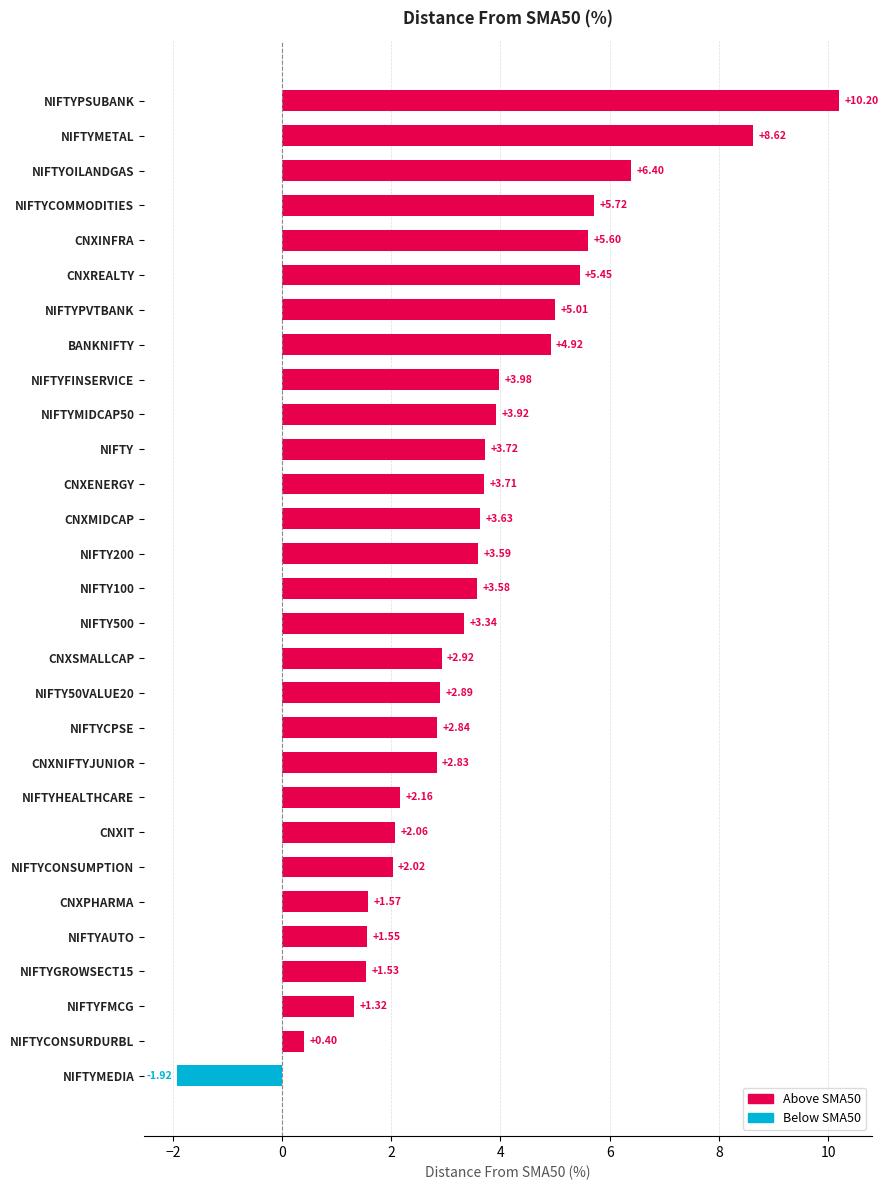

Which label corresponds to the largest value in the chart?

NIFTYPSUBANK